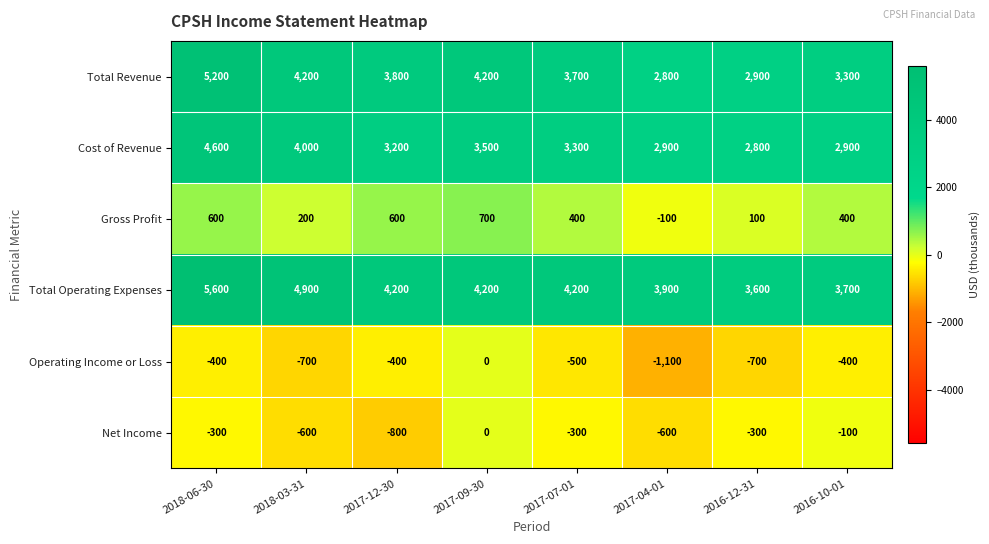

What is the spread (max minus min) of values at 2018-03-31?

5600